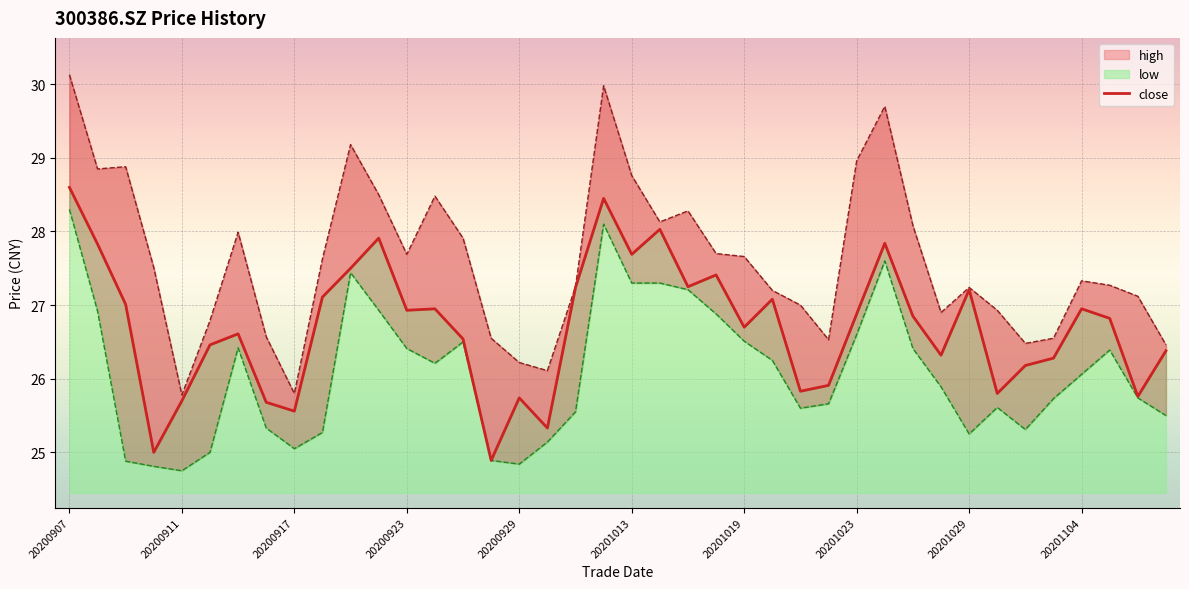

Where is close nearest to the value 26?

20201022